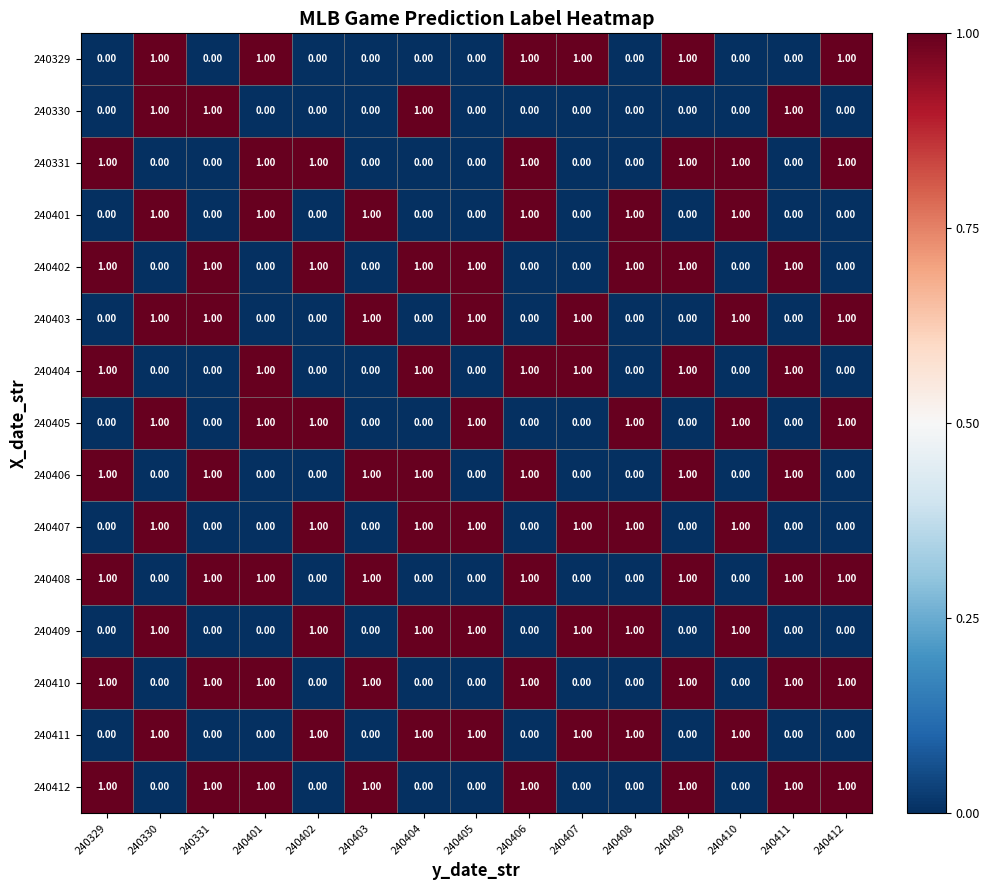

At how many categories does at least one series exceed 0?

15